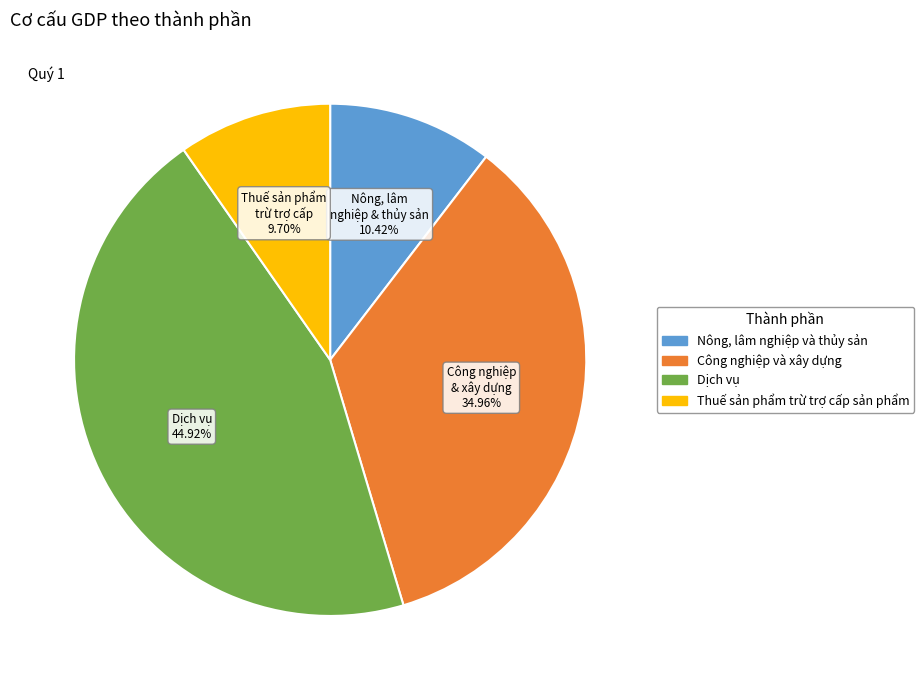

To the nearest percent, what is the combined percentage of Dịch vụ and Thuế sản phẩm trừ trợ cấp sản phẩm?

55%